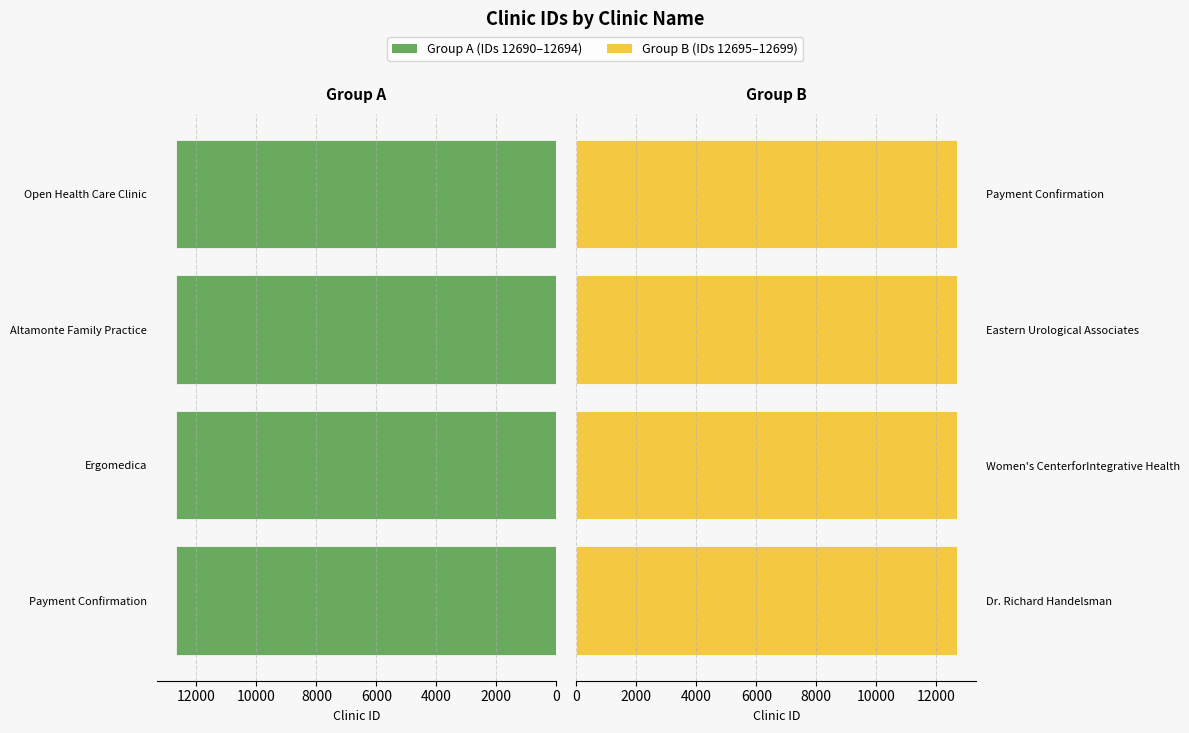

Between Ergomedica and Payment Confirmation, which is larger?

Ergomedica